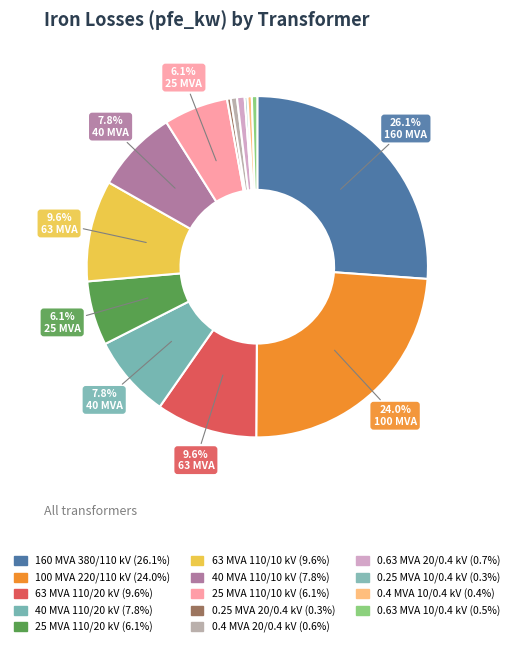

Count the number of slices in the pie.

14